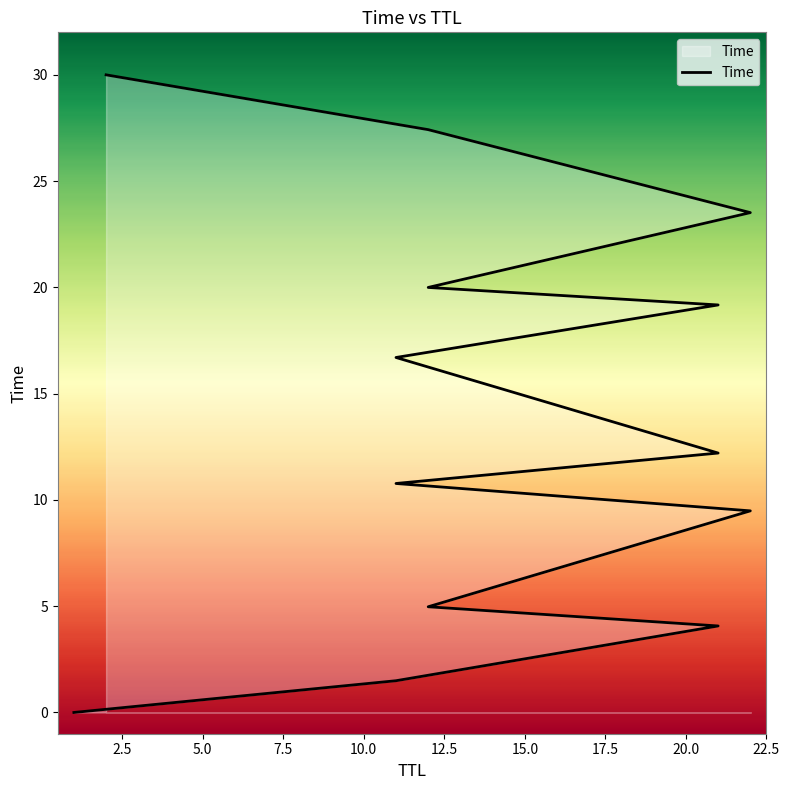

How many values exceed 12?

7